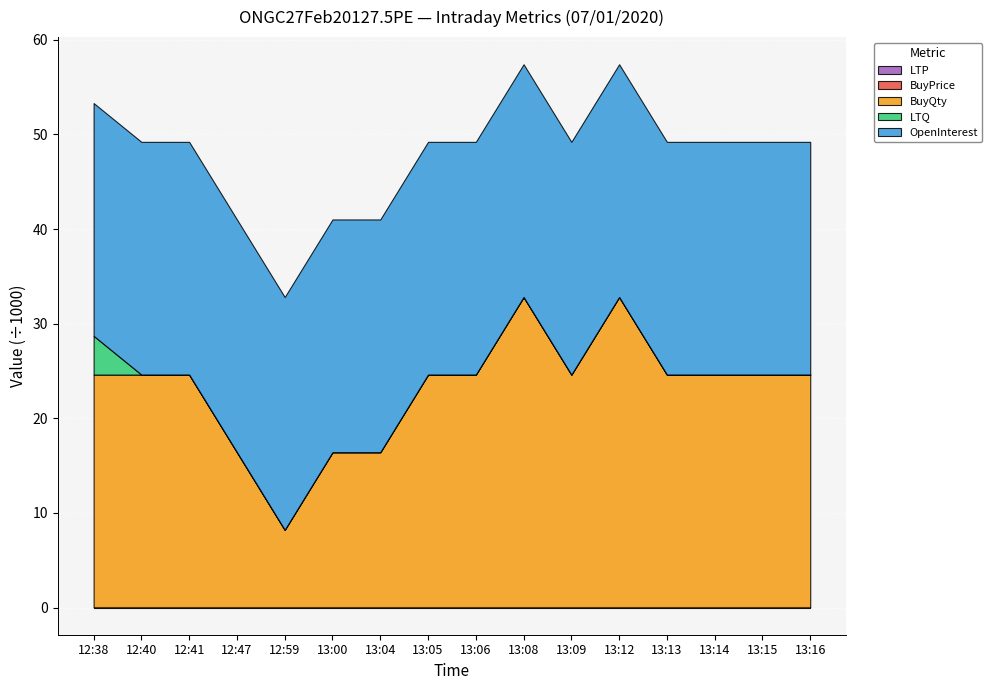

Rank the series at 13:15 from highest to lowest value.

BuyQty, OpenInterest, LTP, BuyPrice, LTQ